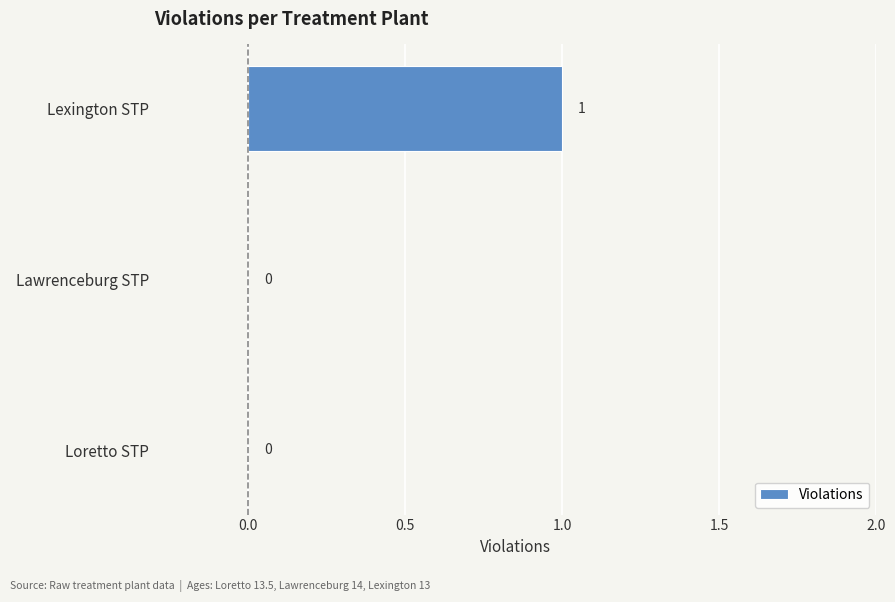

Which has a higher value, Lexington STP or Loretto STP?

Lexington STP